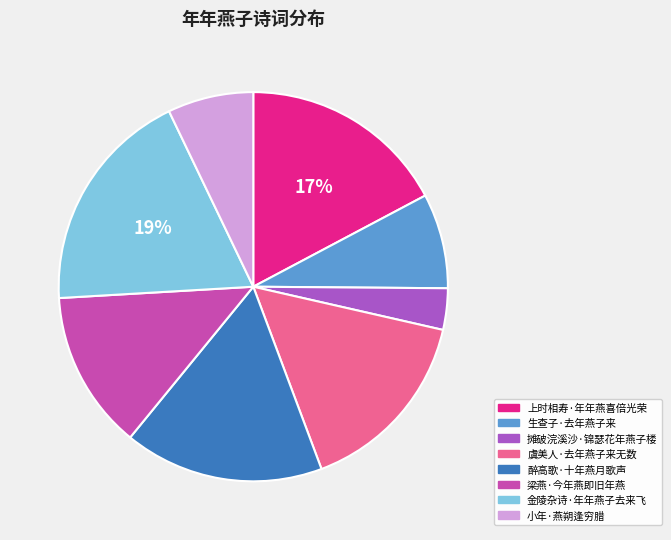

Is 生查子·去年燕子来 the majority of the pie?

No